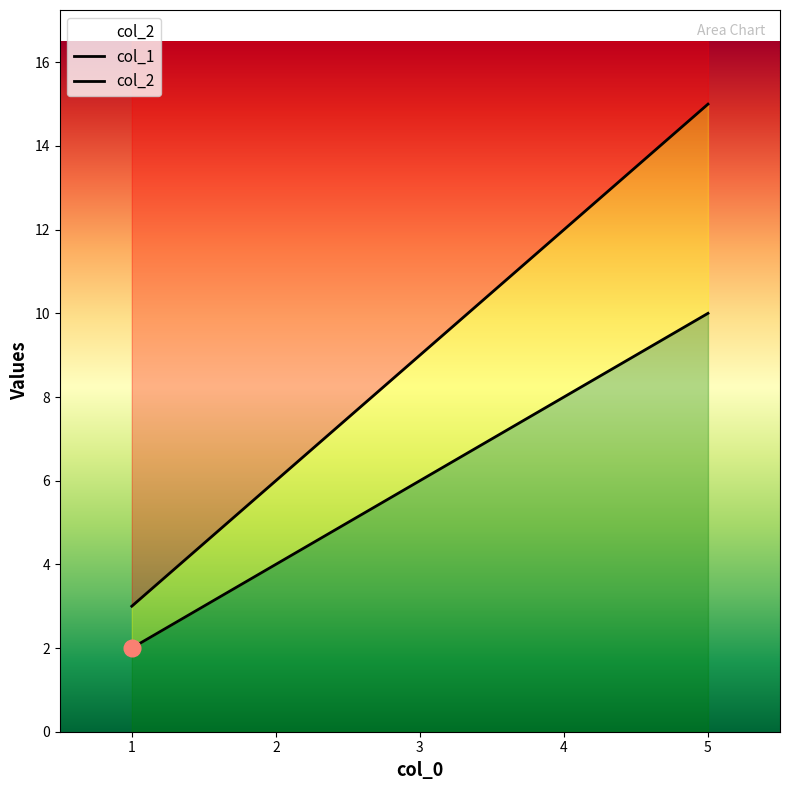

Rank the categories by col_1 value from highest to lowest.

5, 4, 3, 2, 1